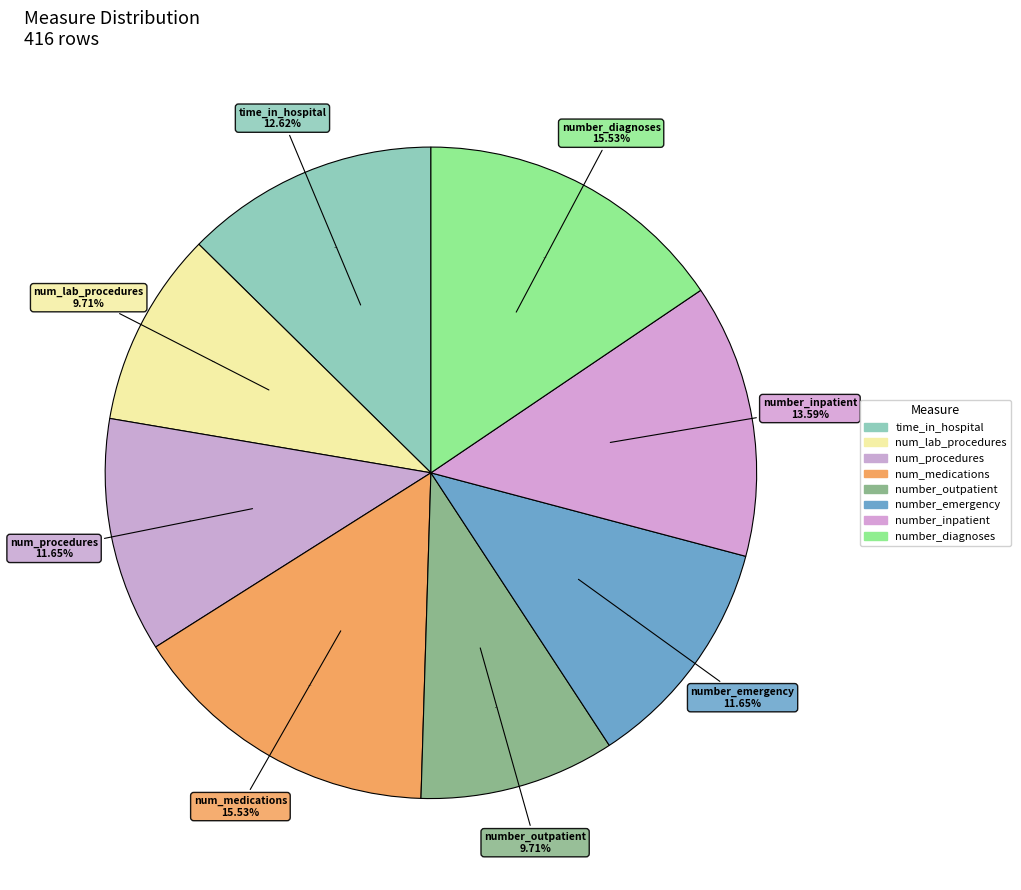

Is there a majority slice in this chart?

No